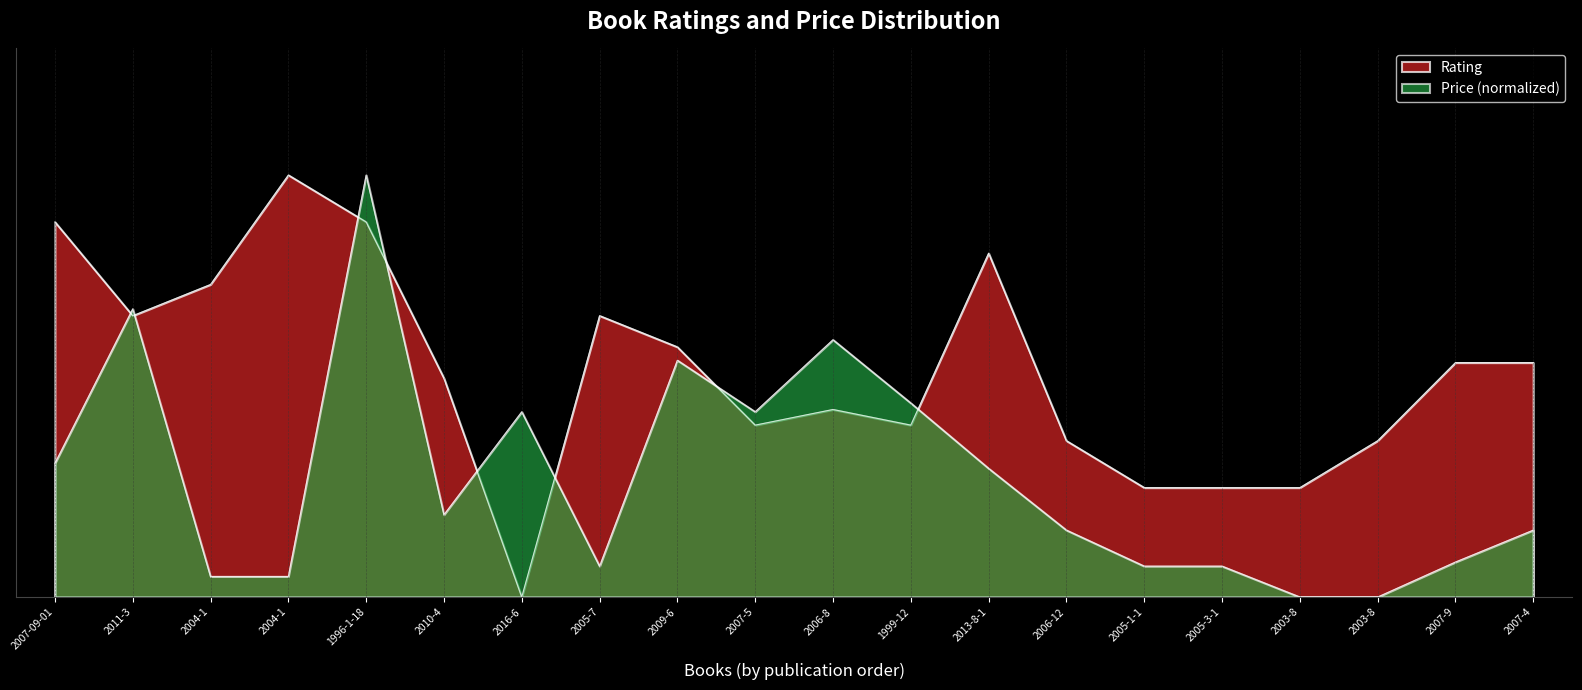

Does the chart have visible grid lines?

Yes